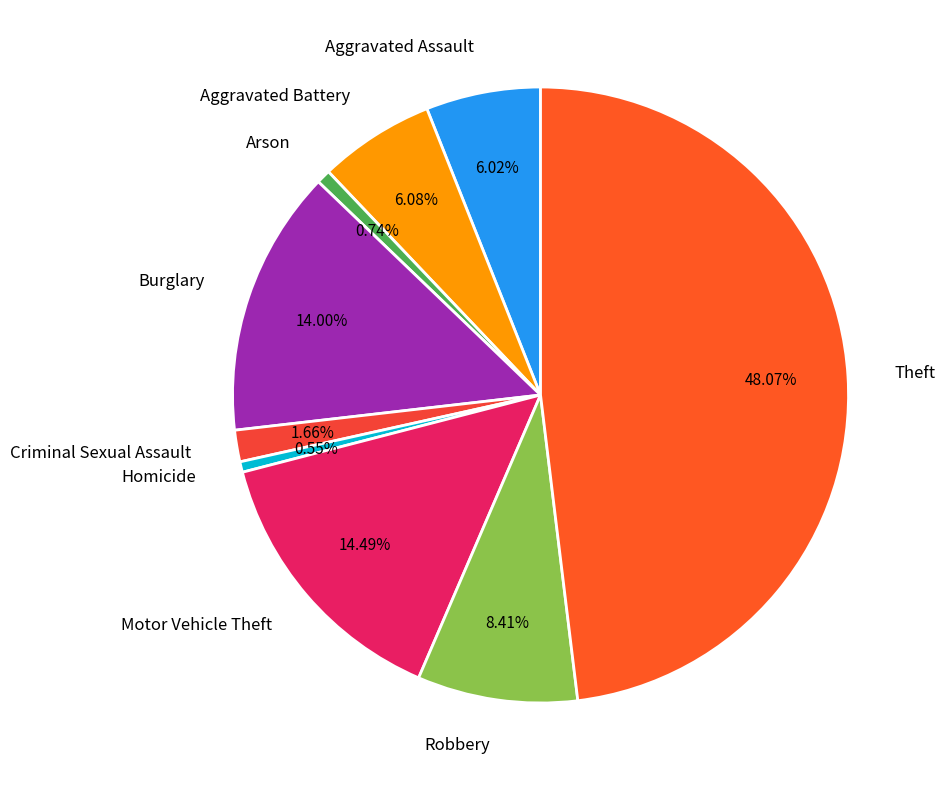

The Motor Vehicle Theft slice represents 2% of the pie. True or false?

False